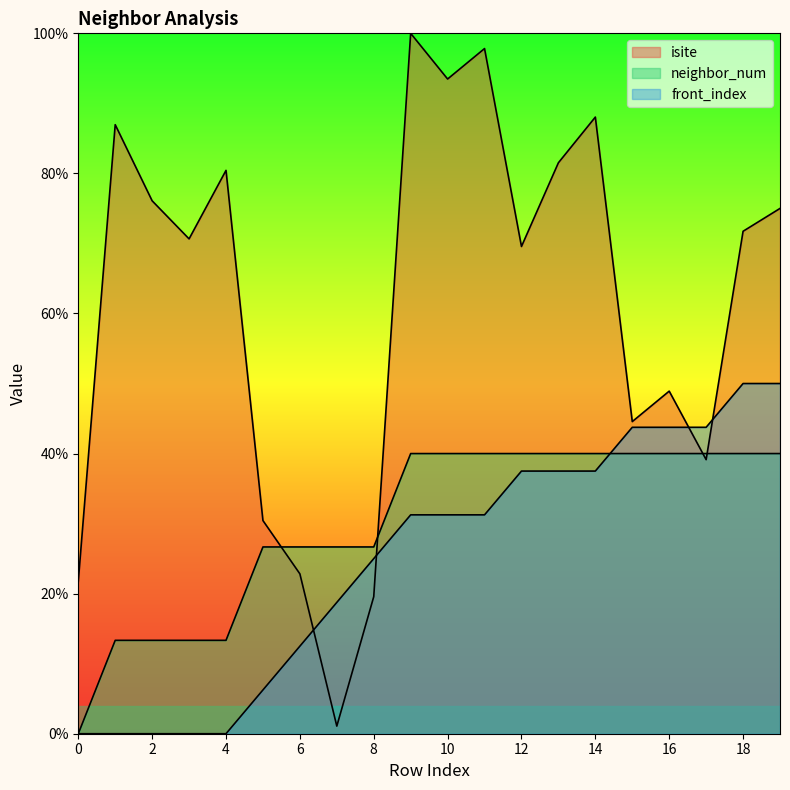

True or false: front_index has more than 1 interior local peaks.

False